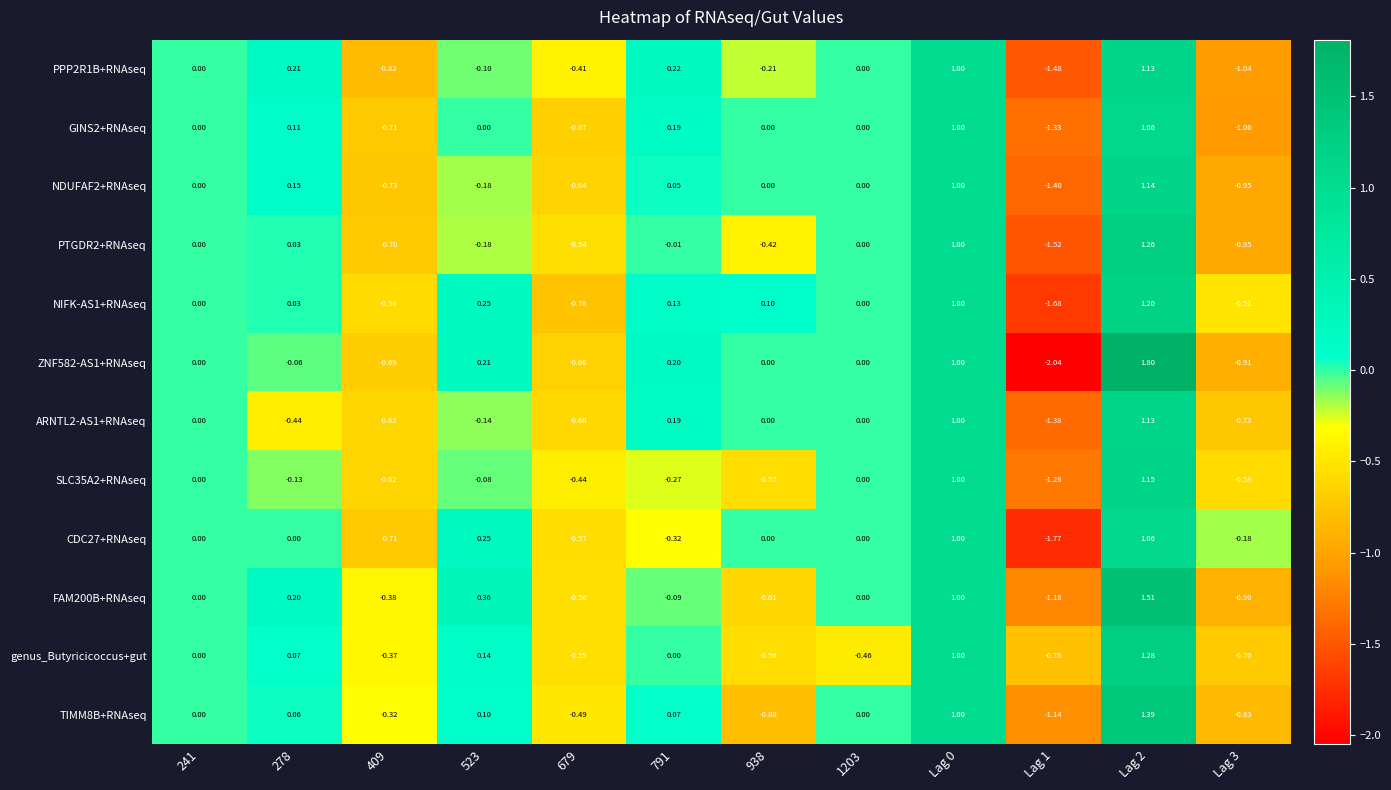

Count the number of data series in this chart.

12